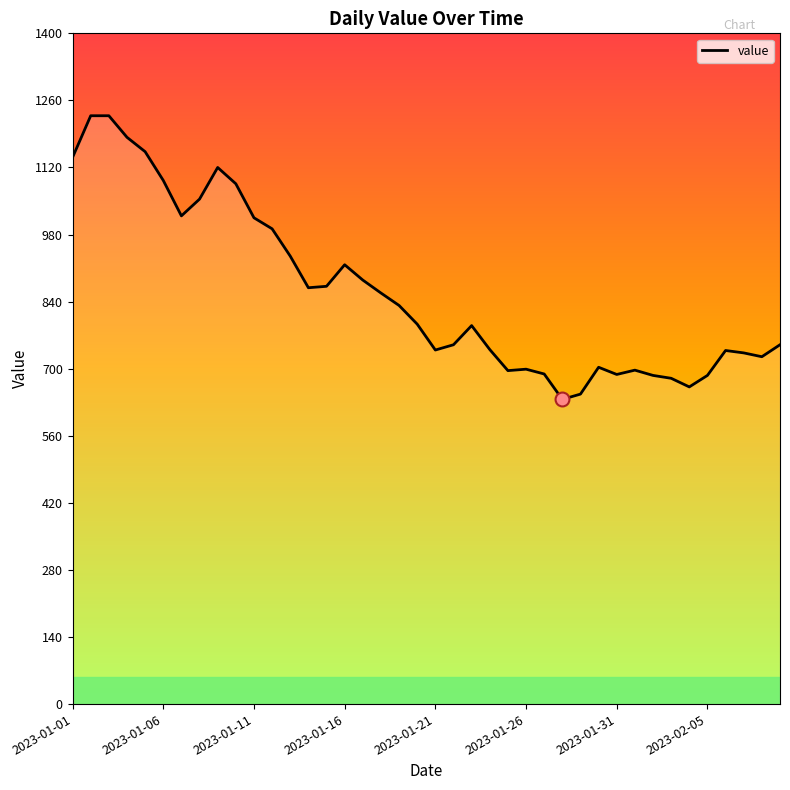

What is the smallest value displayed?

636